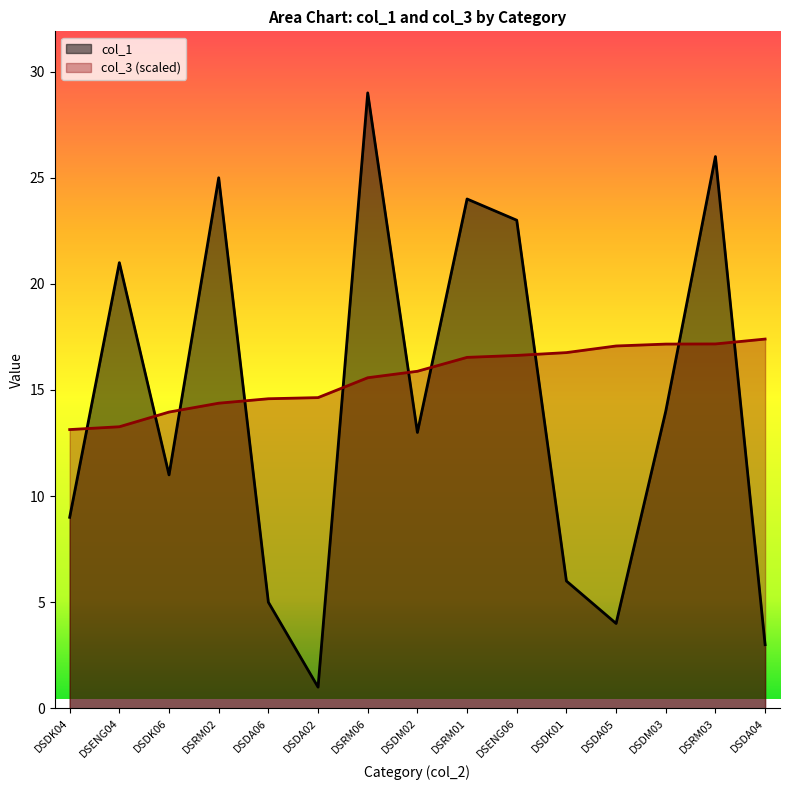

True or false: col_1 has more than 2 points higher than both neighbors.

True